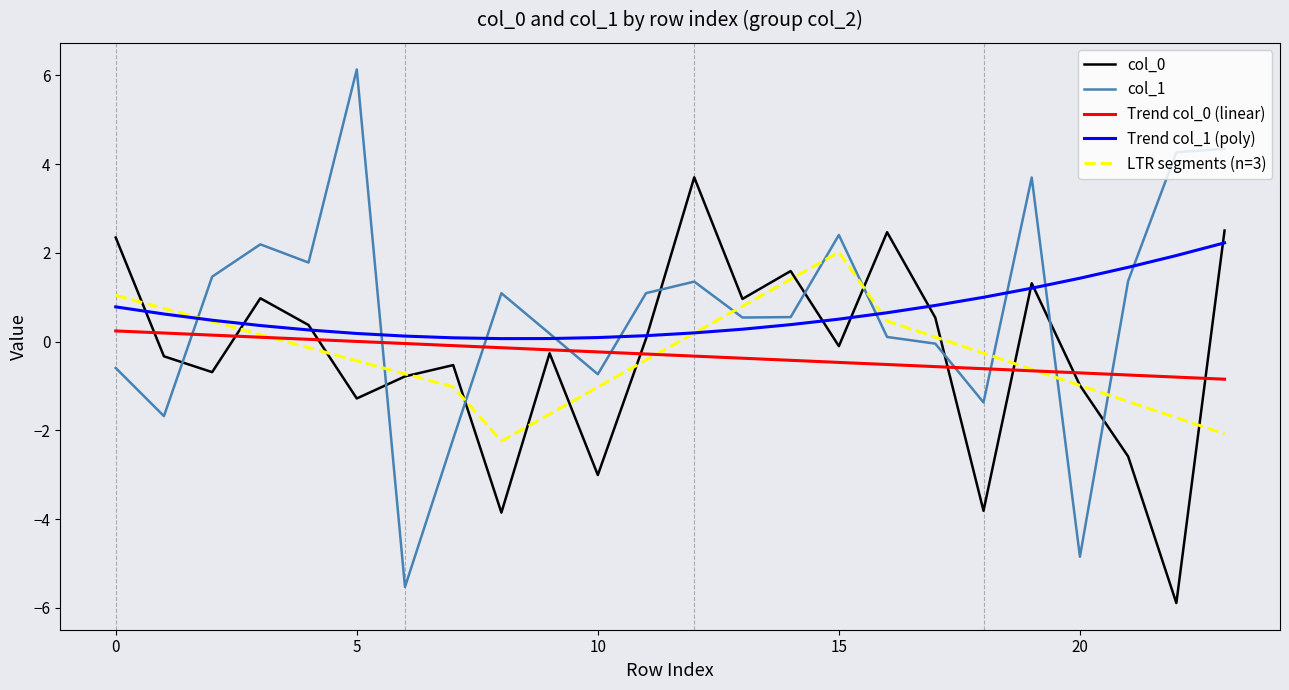

Which series has the widest spread of values?

col_1